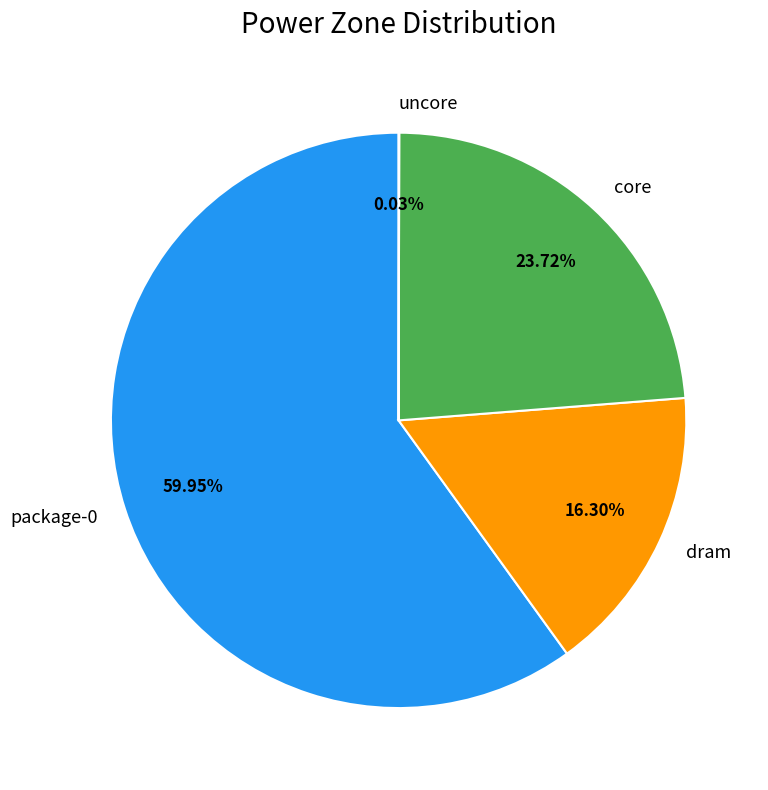

What is the ratio of the value at core to the value at package-0?

0.4